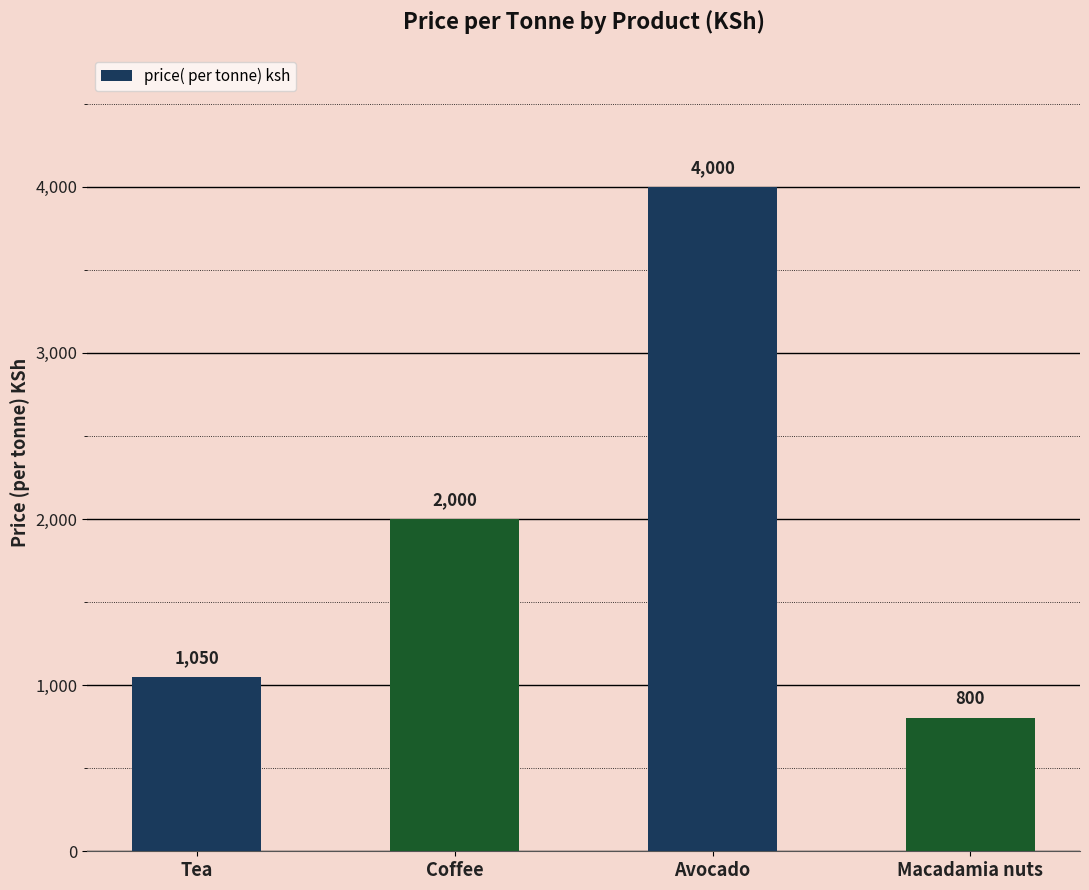

What is the approximate value at Coffee?

2000